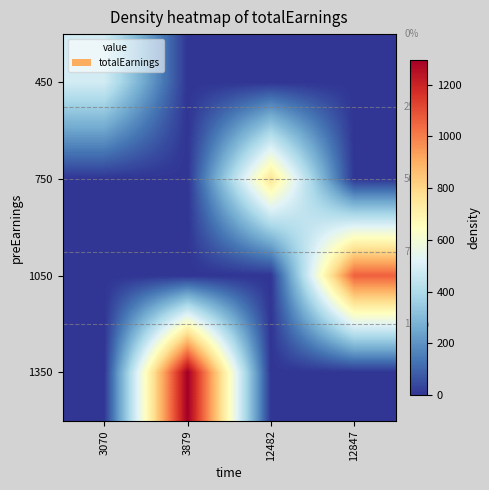

List the labels in order of 1050 value, smallest first.

3070, 3879, 12482, 12847